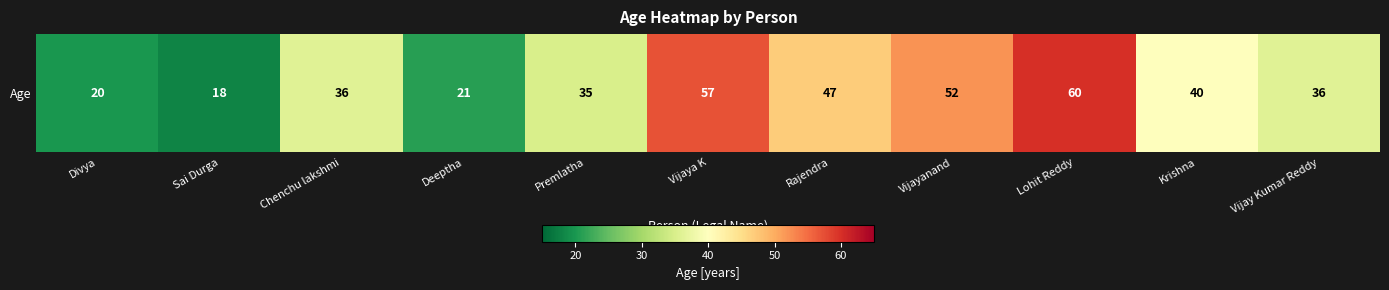

Which has a higher value, Divya or Vijay Kumar Reddy?

Vijay Kumar Reddy